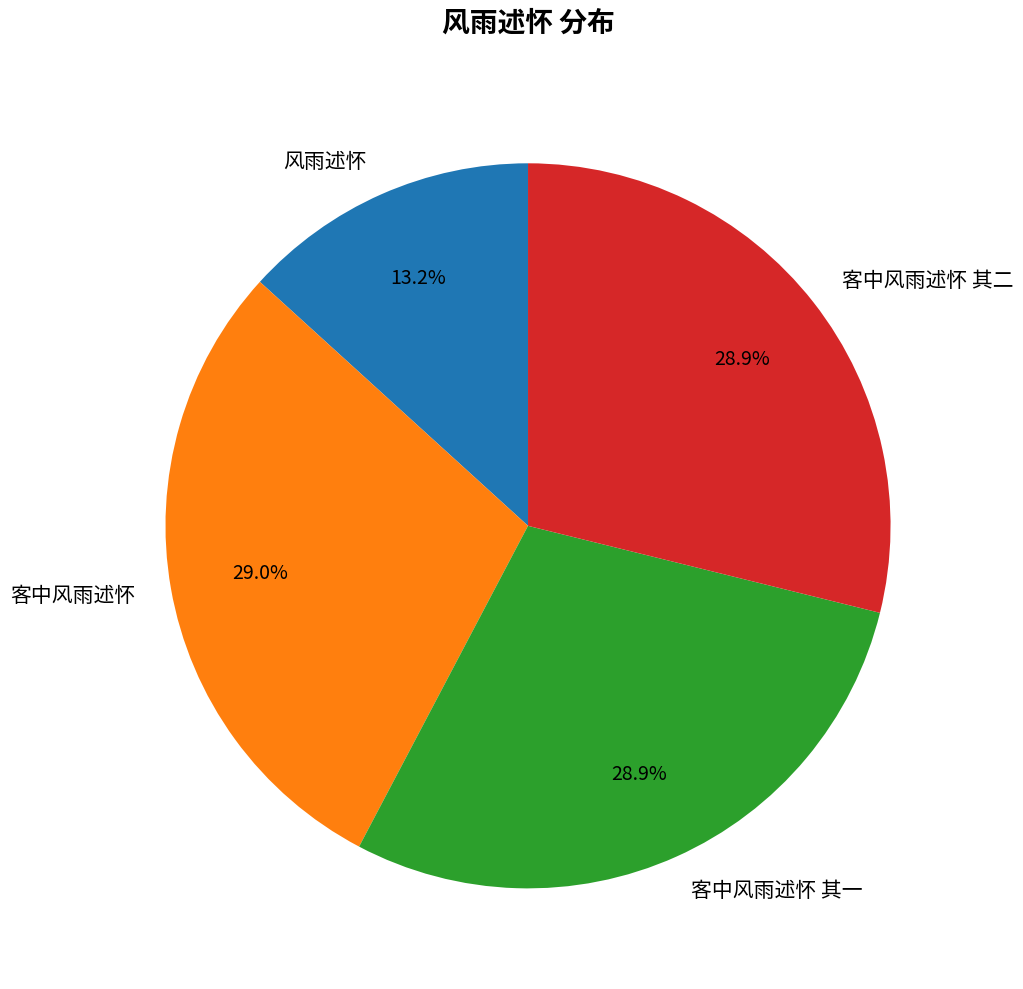

Which slice is the smallest?

风雨述怀